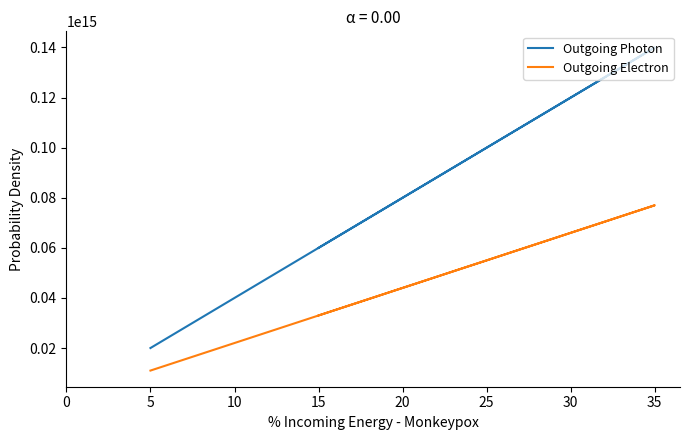

Rank the series by their maximum value, from highest to lowest.

Outgoing Photon, Outgoing Electron